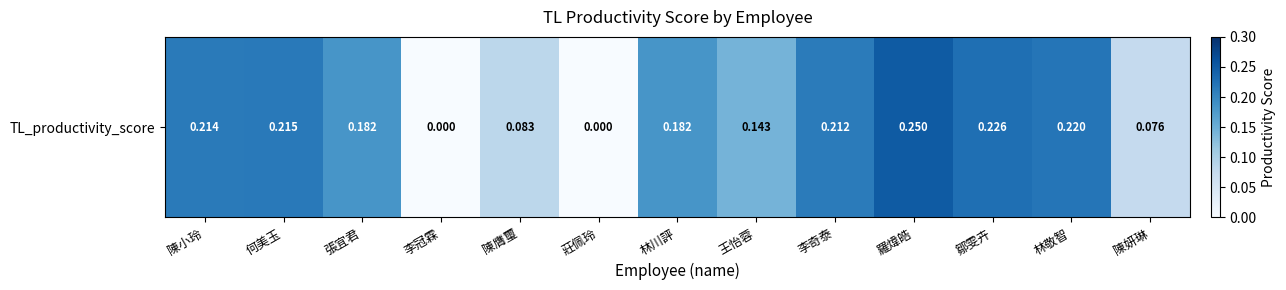

Is it true that the value at 王怡蓉 is 0.1?

True